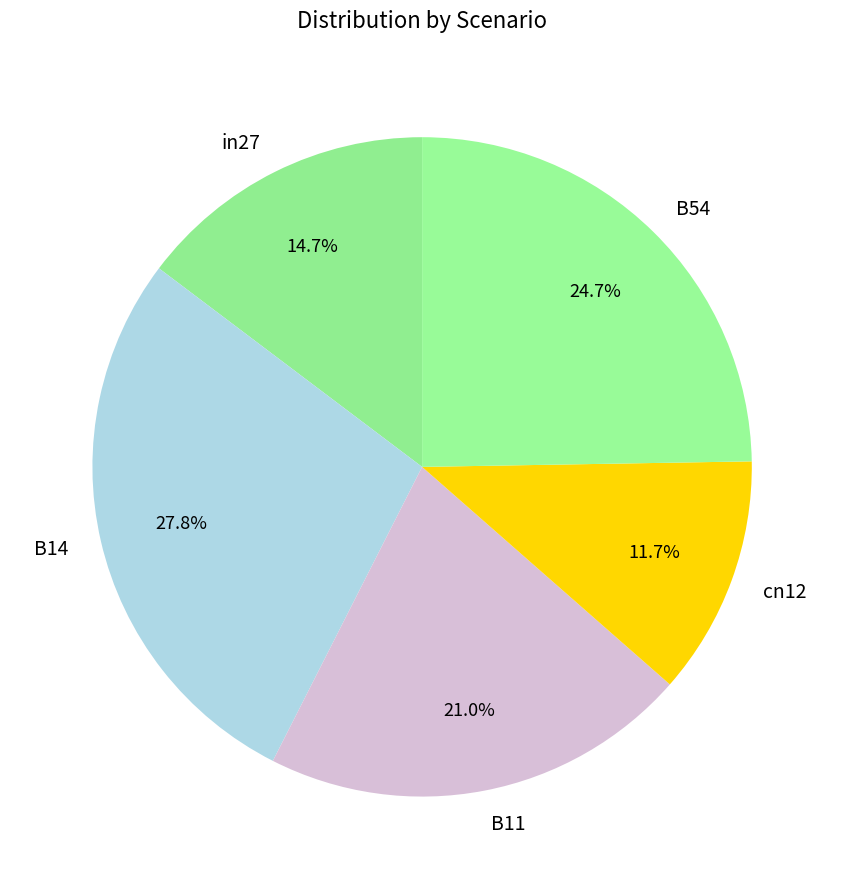

To the nearest percent, what is the average slice percentage?

20%